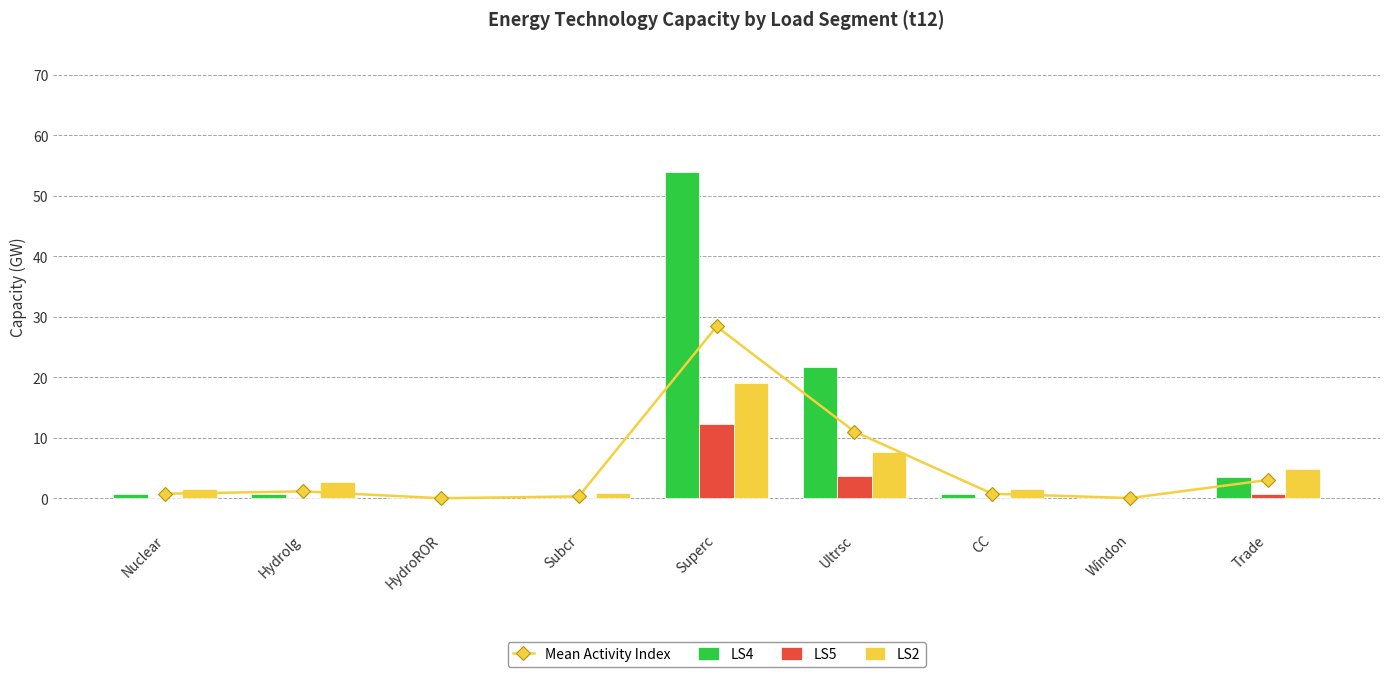

How many data points in LS2 are above 1?

6